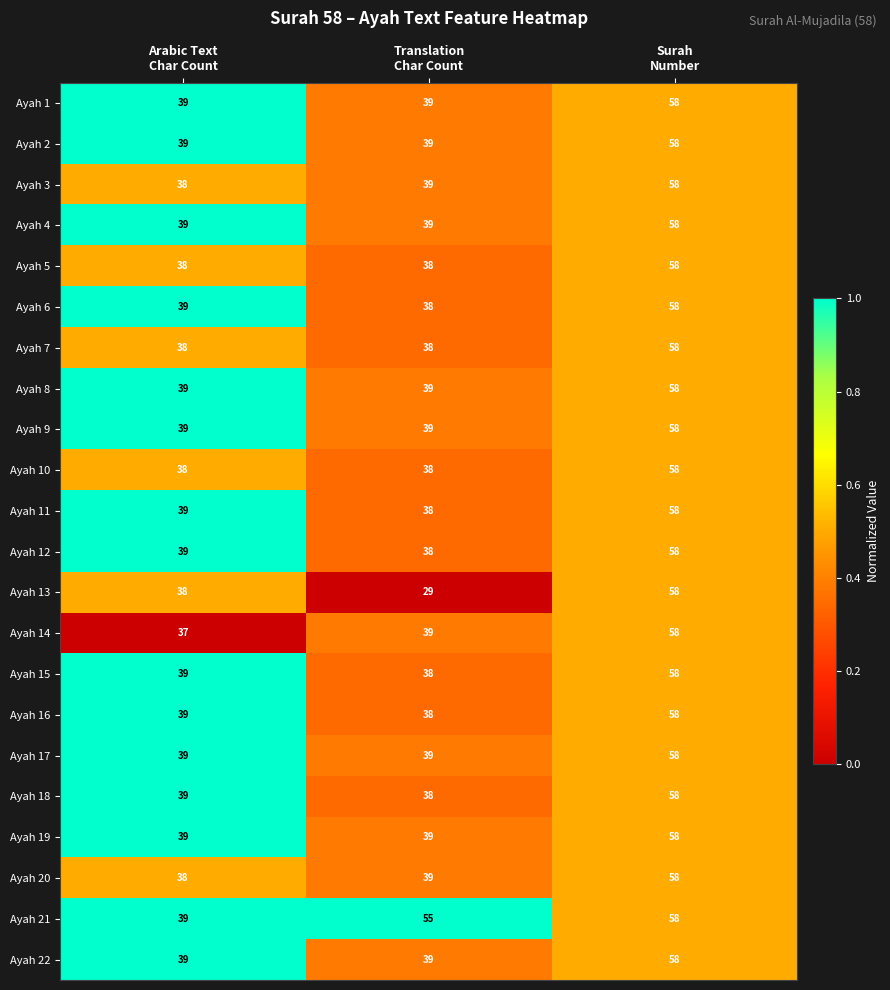

What is the difference between the maximum and minimum values in the Ayah 6 series?

20